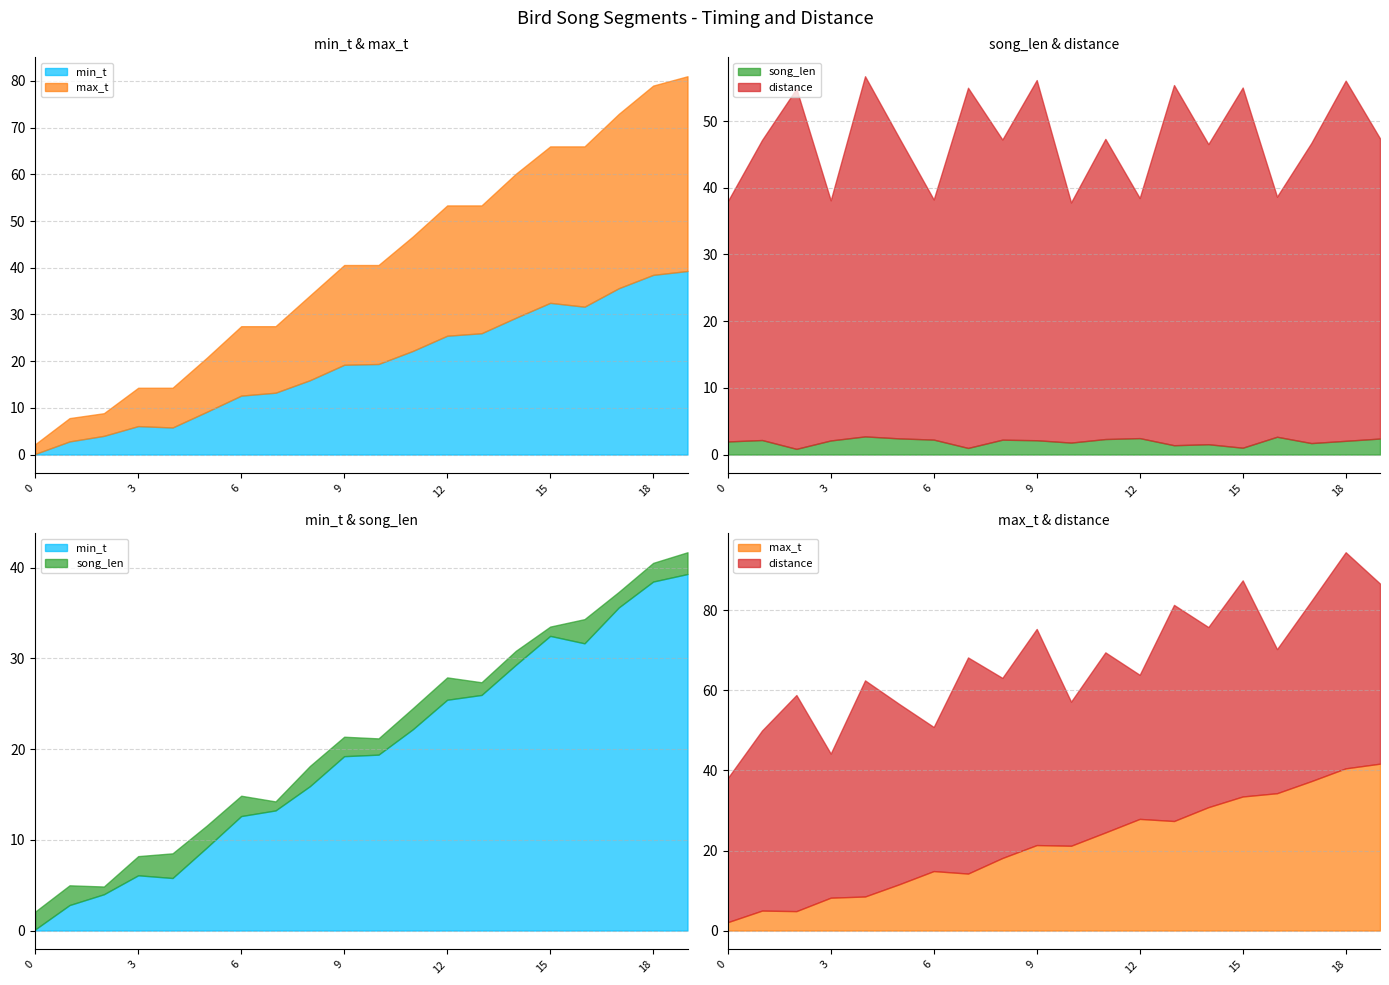

Between 5 and 11, which series saw the biggest shift?

min_t